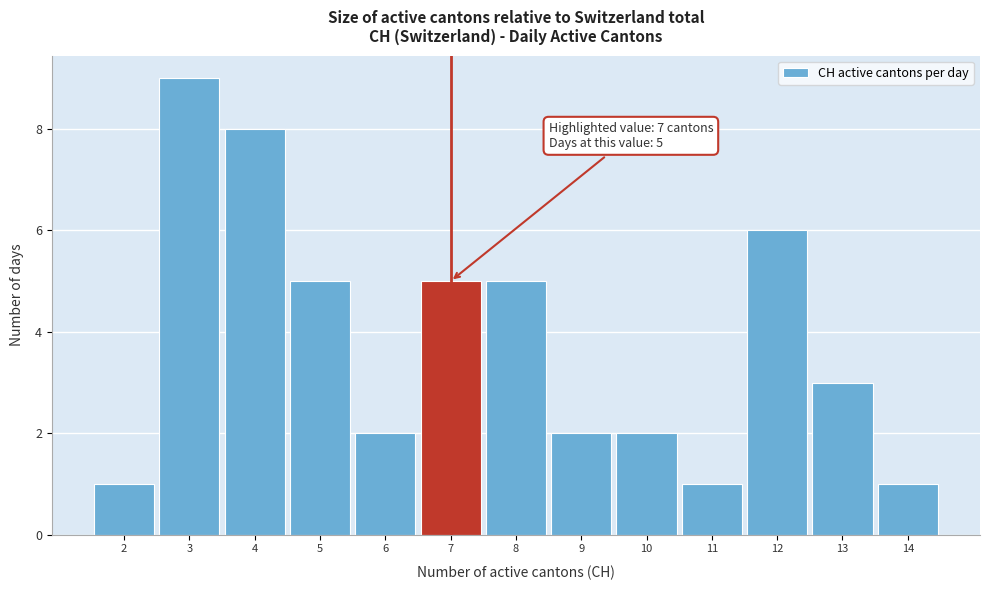

Over which range of the x-axis is the bar tallest?

2.5 to 3.5